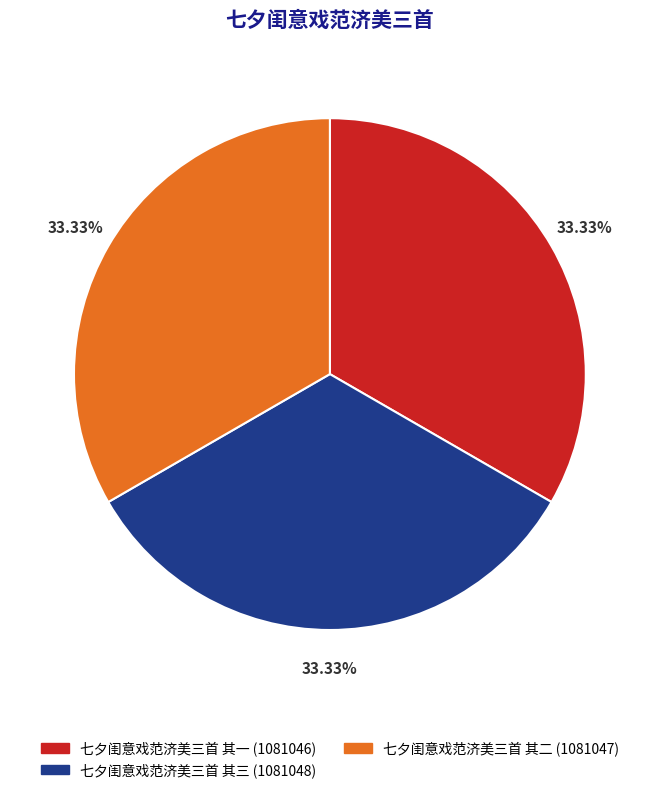

True or false: 七夕闺意戏范济美三首 其一 accounts for 42% of the total.

False